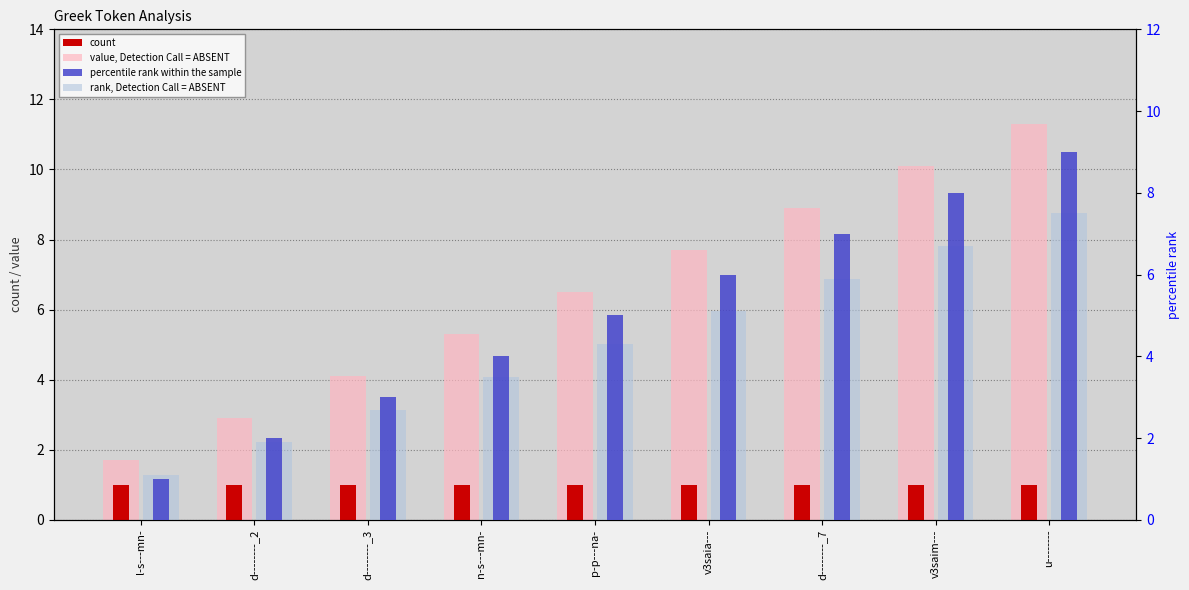

Is the value of value, Detection Call = ABSENT at u-------- greater than the value of percentile rank within the sample at v3saim---?

Yes